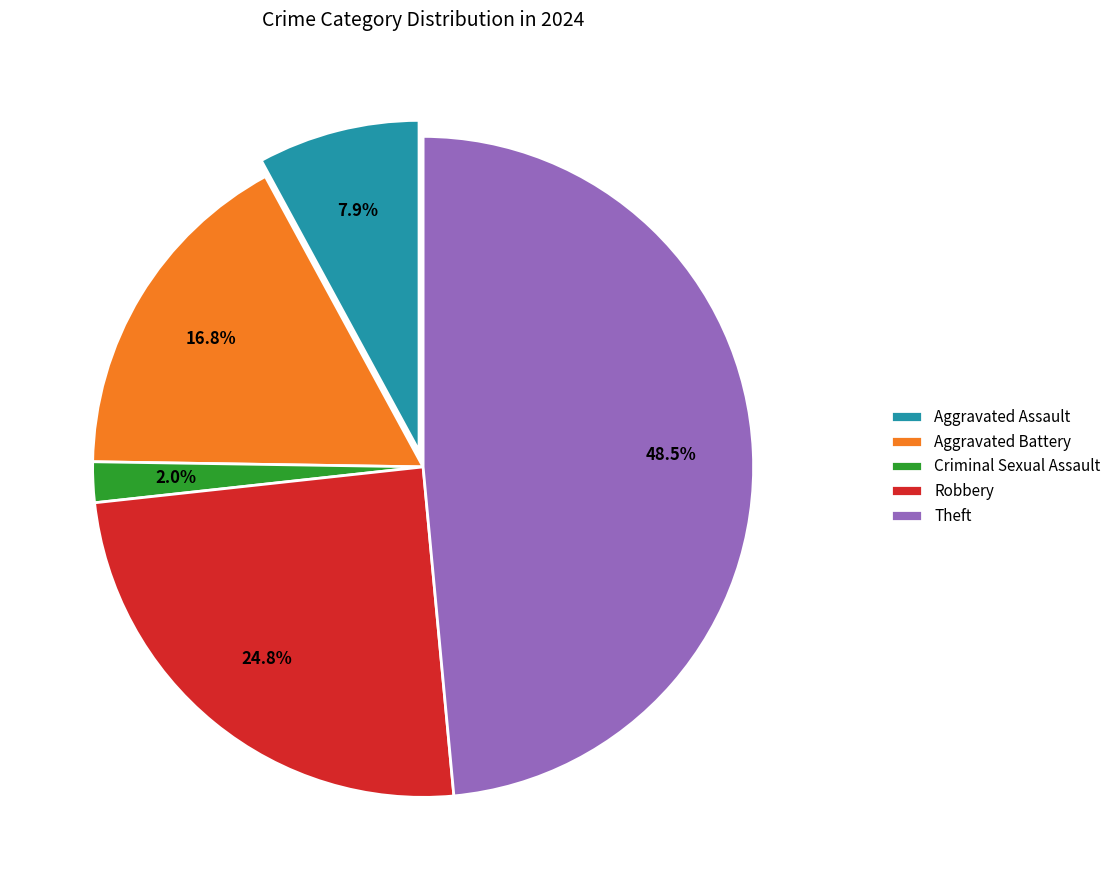

To the nearest percent, what is the average slice percentage?

20%